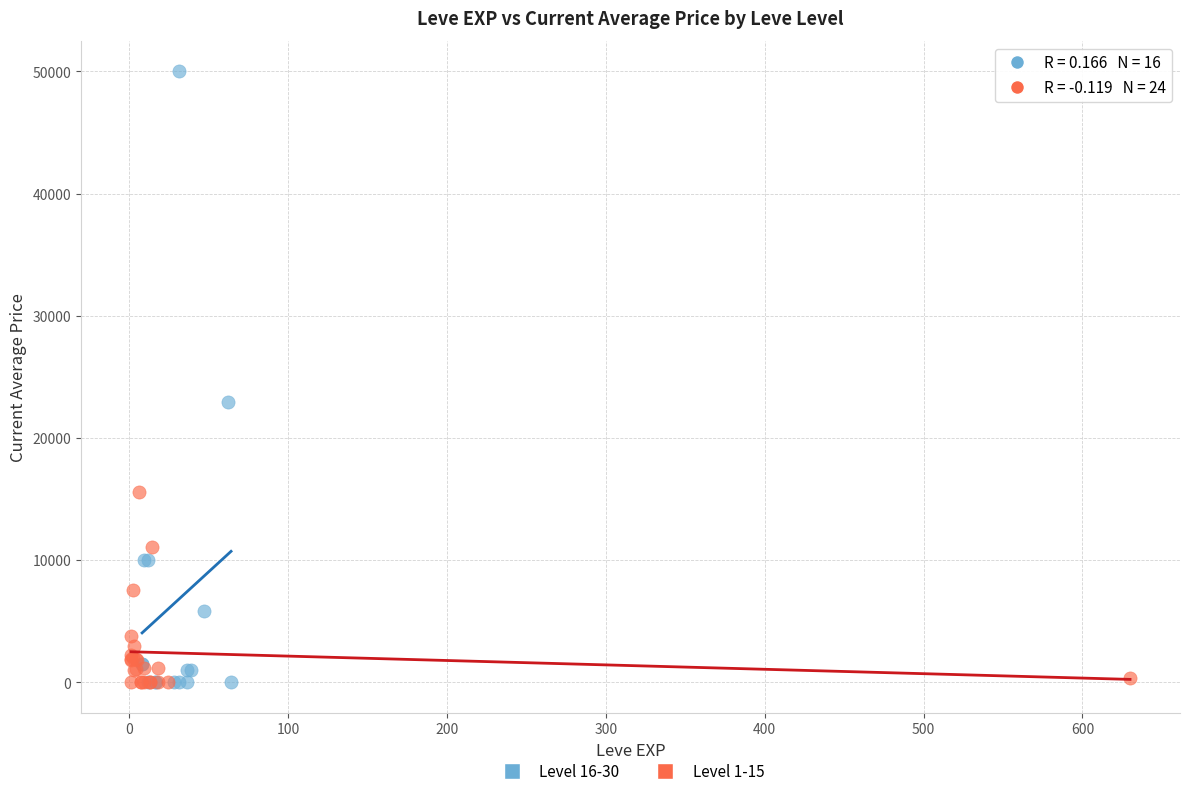

What are all the series names shown in the legend?

Level 16-30, Level 1-15